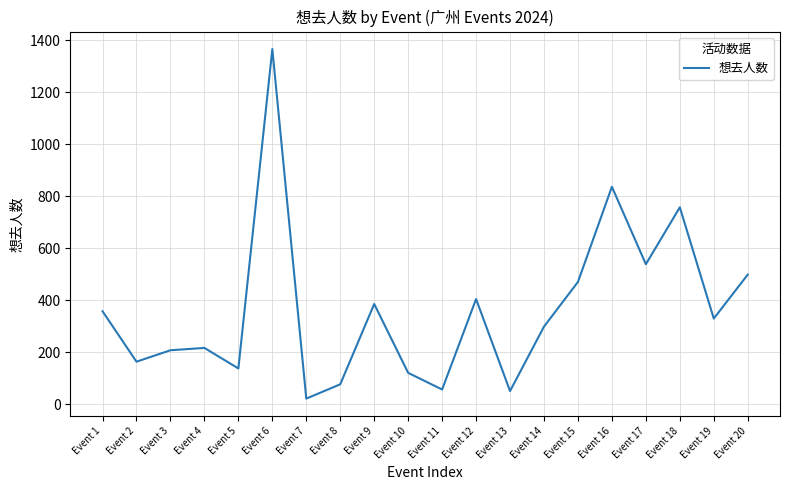

What is the sum of the values at Event 12 and Event 18?

1161